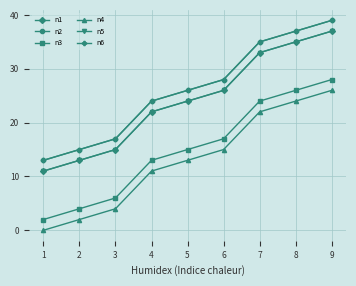

Is this an area chart (filled region under the line)?

No